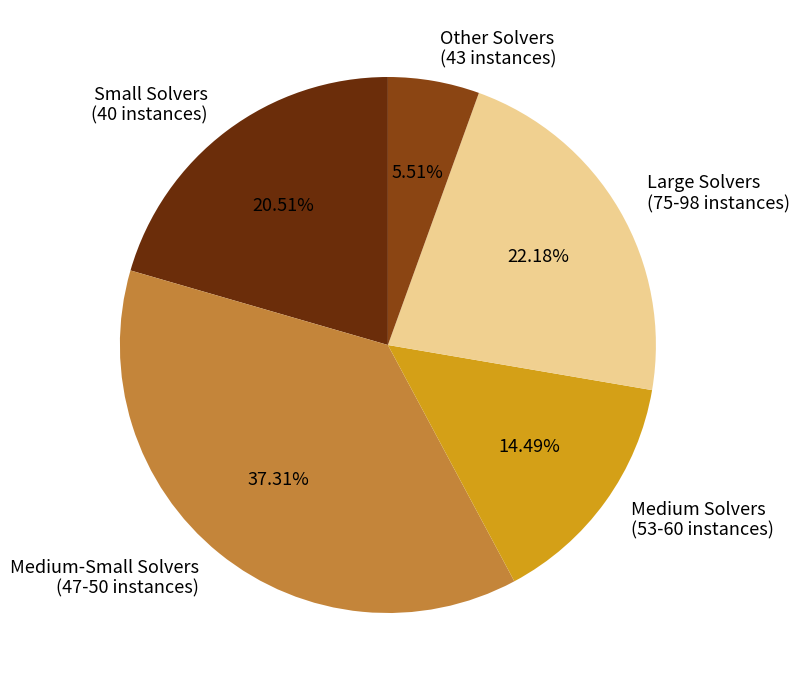

Rank the categories by value from lowest to highest.

Other Solvers (43 instances), Medium Solvers (53-60 instances), Small Solvers (40 instances), Large Solvers (75-98 instances), Medium-Small Solvers (47-50 instances)